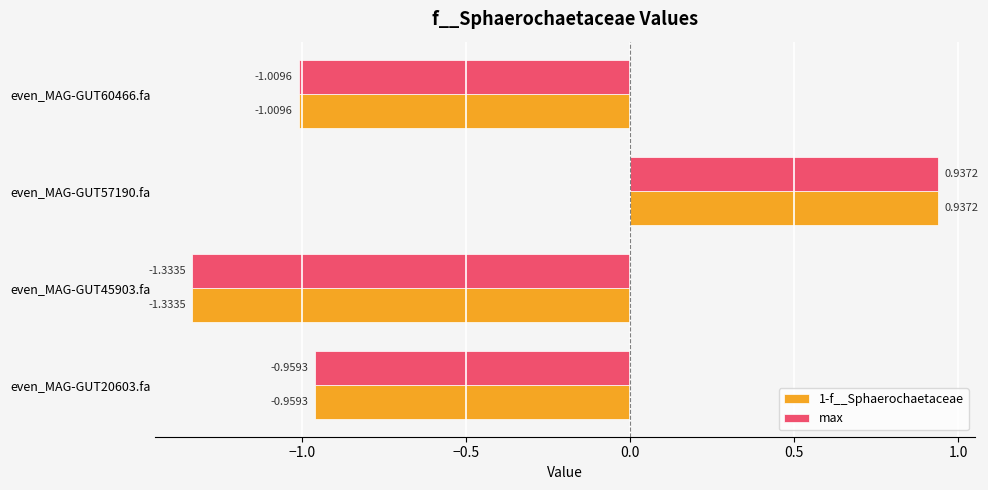

What is the total value across all series at even_MAG-GUT45903.fa?

-2.7